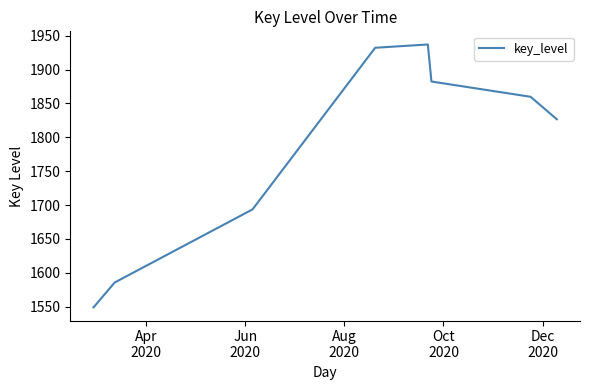

What is the difference between the maximum and minimum values?

388.0